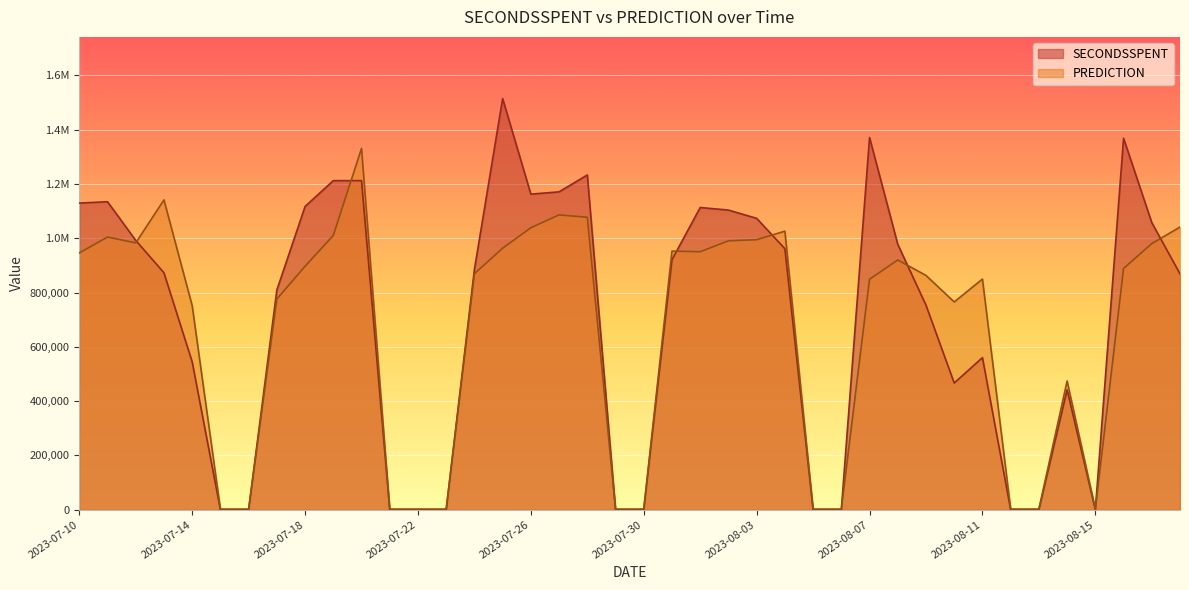

Which series ends up on top after the final intersection of SECONDSSPENT and PREDICTION?

PREDICTION